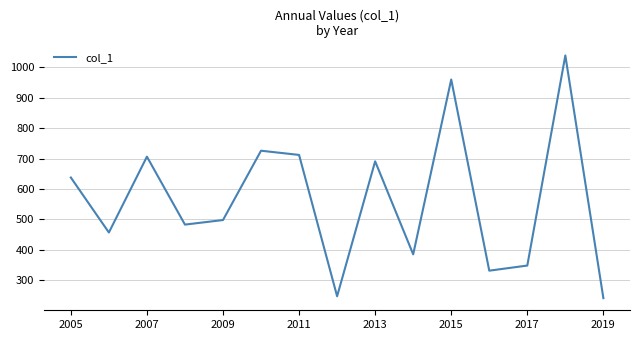

What is the maximum value shown in the chart?

1039.5